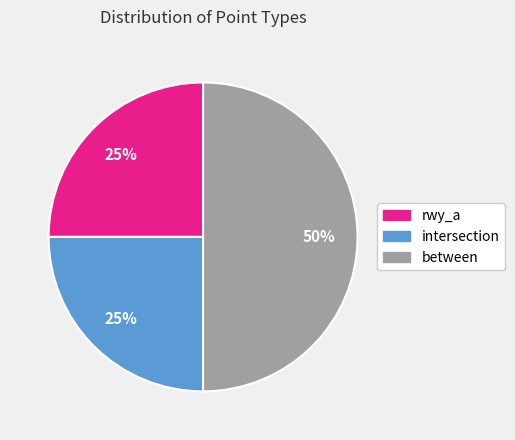

Does rwy_a represent more than half of the total?

No